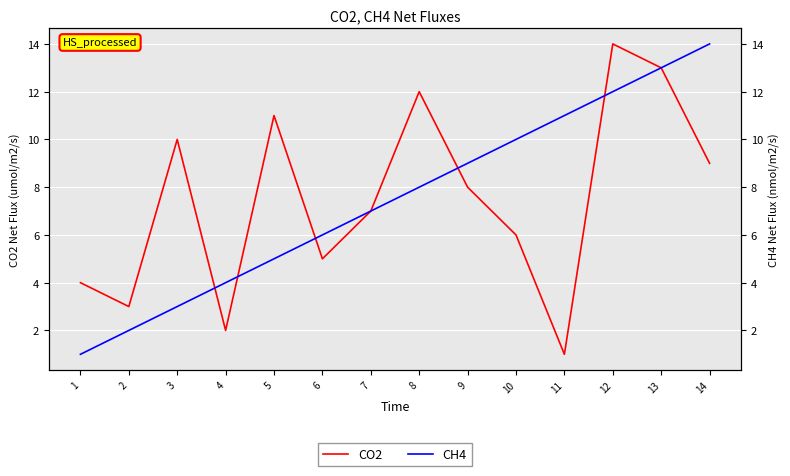

Reading right to left, extract all data points from this chart.

CO2: 9	13	14	1	6	8	12	7	5	11	2	10	3	4
CH4: 14	13	12	11	10	9	8	7	6	5	4	3	2	1